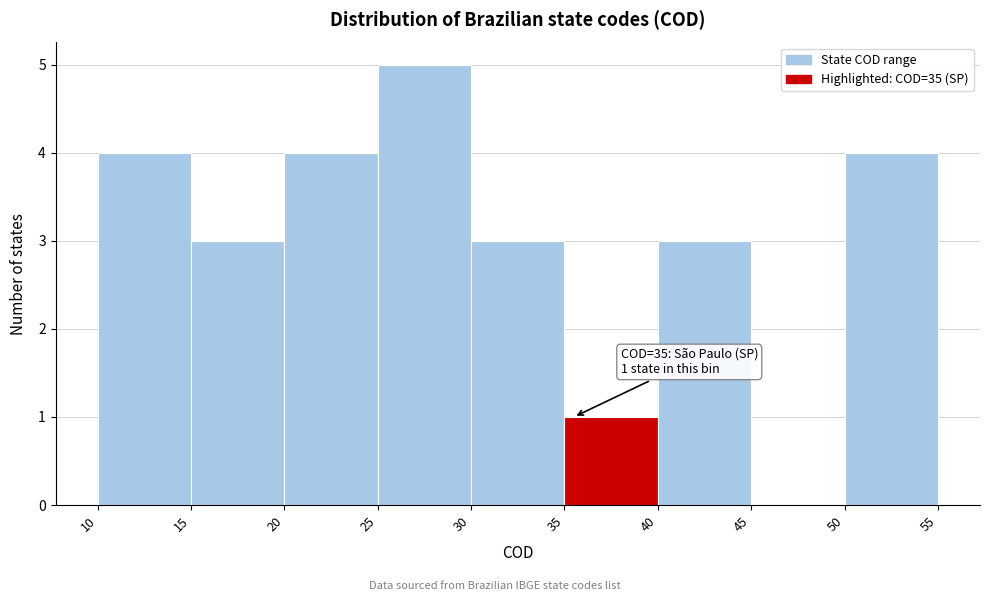

Which range on the x-axis has the tallest bar?

25 to 30